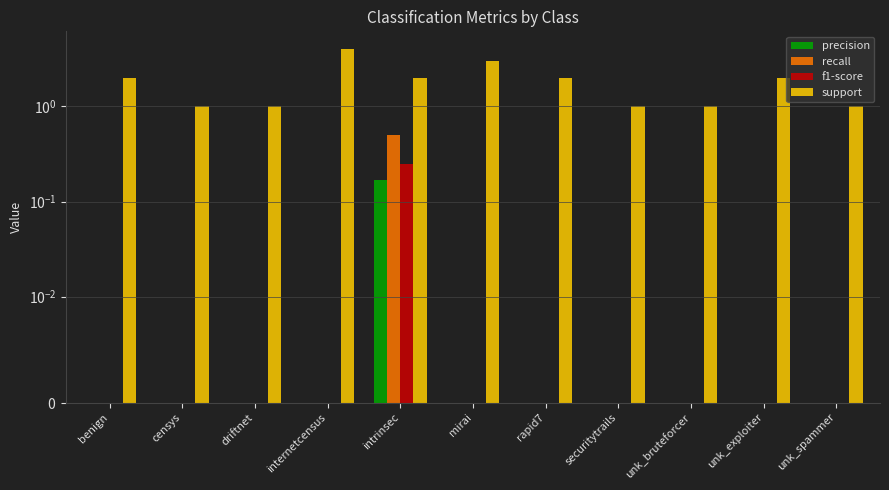

Reading left to right, what are all the values shown in this chart?

precision: benign=0.0	censys=0.0	driftnet=0.0	internetcensus=0.0	intrinsec=0.2	mirai=0.0	rapid7=0.0	securitytrails=0.0	unk_bruteforcer=0.0	unk_exploiter=0.0	unk_spammer=0.0
recall: benign=0.0	censys=0.0	driftnet=0.0	internetcensus=0.0	intrinsec=0.5	mirai=0.0	rapid7=0.0	securitytrails=0.0	unk_bruteforcer=0.0	unk_exploiter=0.0	unk_spammer=0.0
f1-score: benign=0.0	censys=0.0	driftnet=0.0	internetcensus=0.0	intrinsec=0.2	mirai=0.0	rapid7=0.0	securitytrails=0.0	unk_bruteforcer=0.0	unk_exploiter=0.0	unk_spammer=0.0
support: benign=2.0	censys=1.0	driftnet=1.0	internetcensus=4.0	intrinsec=2.0	mirai=3.0	rapid7=2.0	securitytrails=1.0	unk_bruteforcer=1.0	unk_exploiter=2.0	unk_spammer=1.0